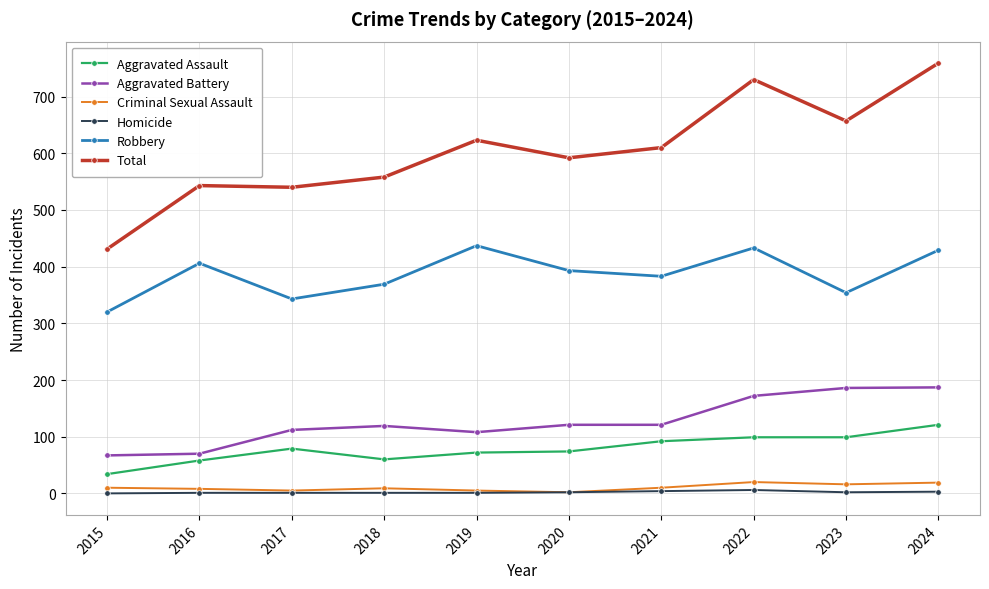

What is the sum of all Total values?

6043